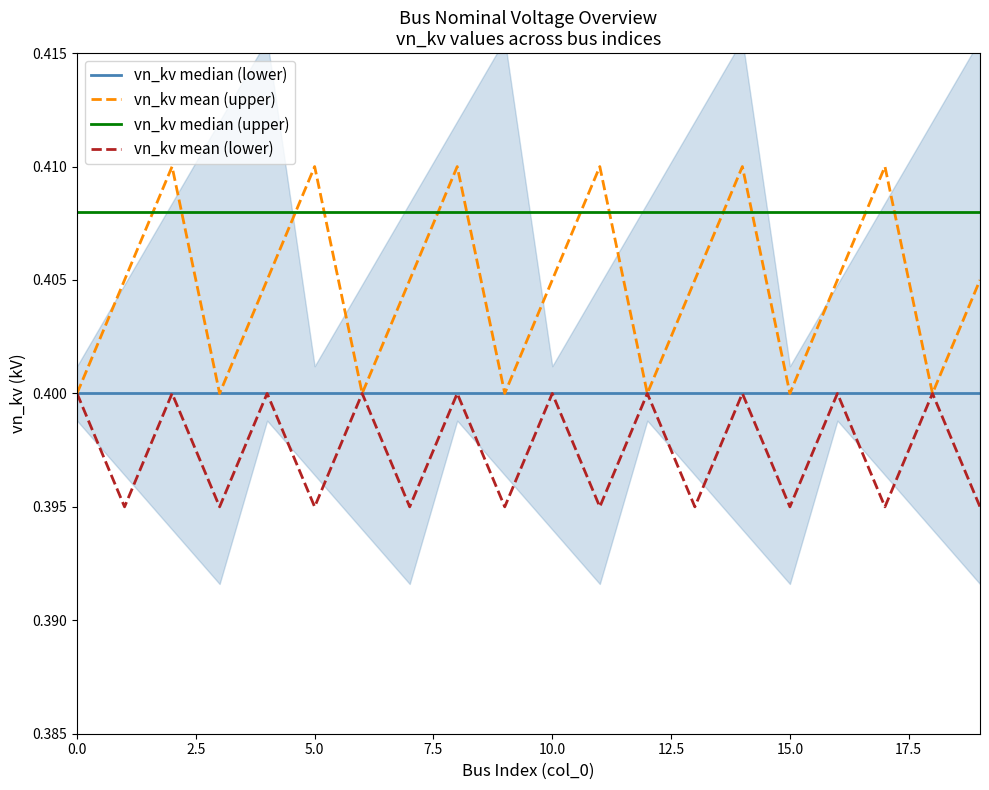

Which series has the largest range (max minus min)?

vn_kv mean (upper)